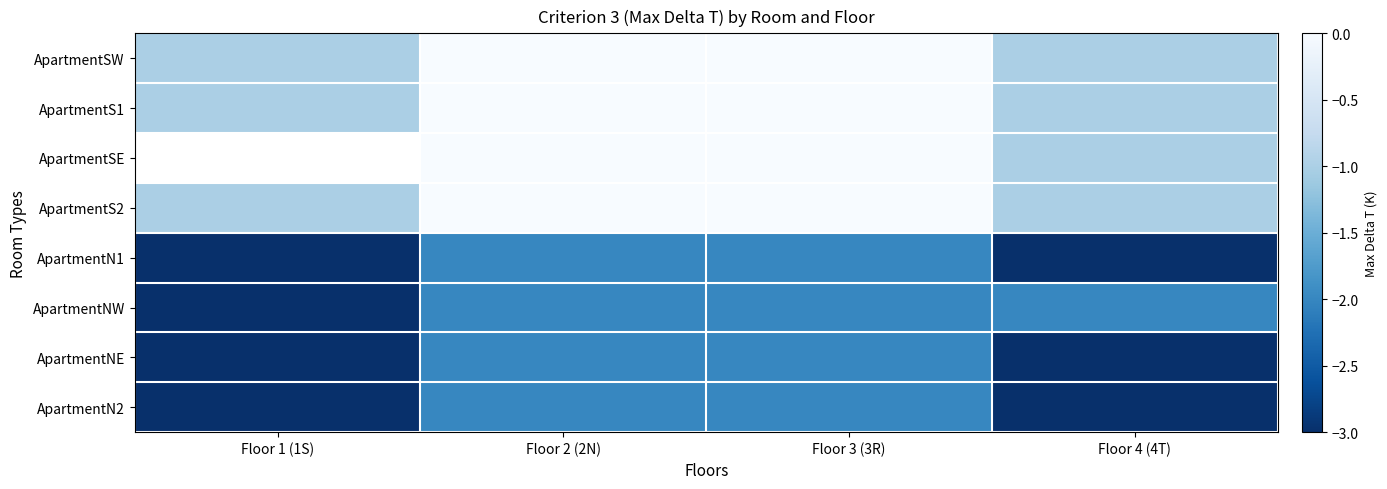

What is the smallest value displayed?

-3.0